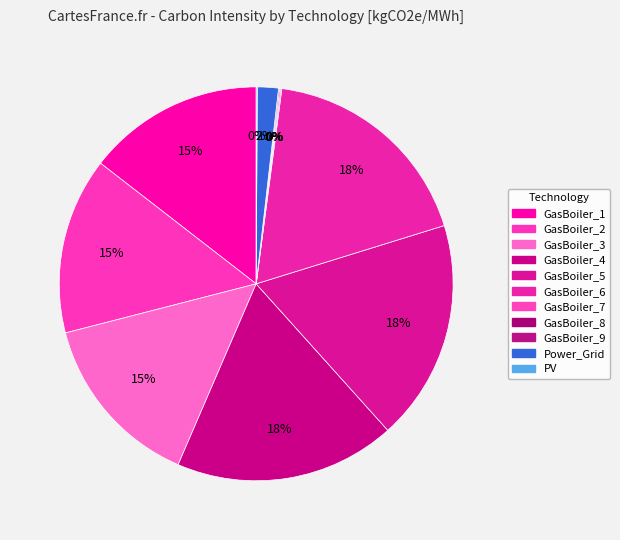

What is the ratio of the value at GasBoiler_3 to the value at GasBoiler_1?

1.0